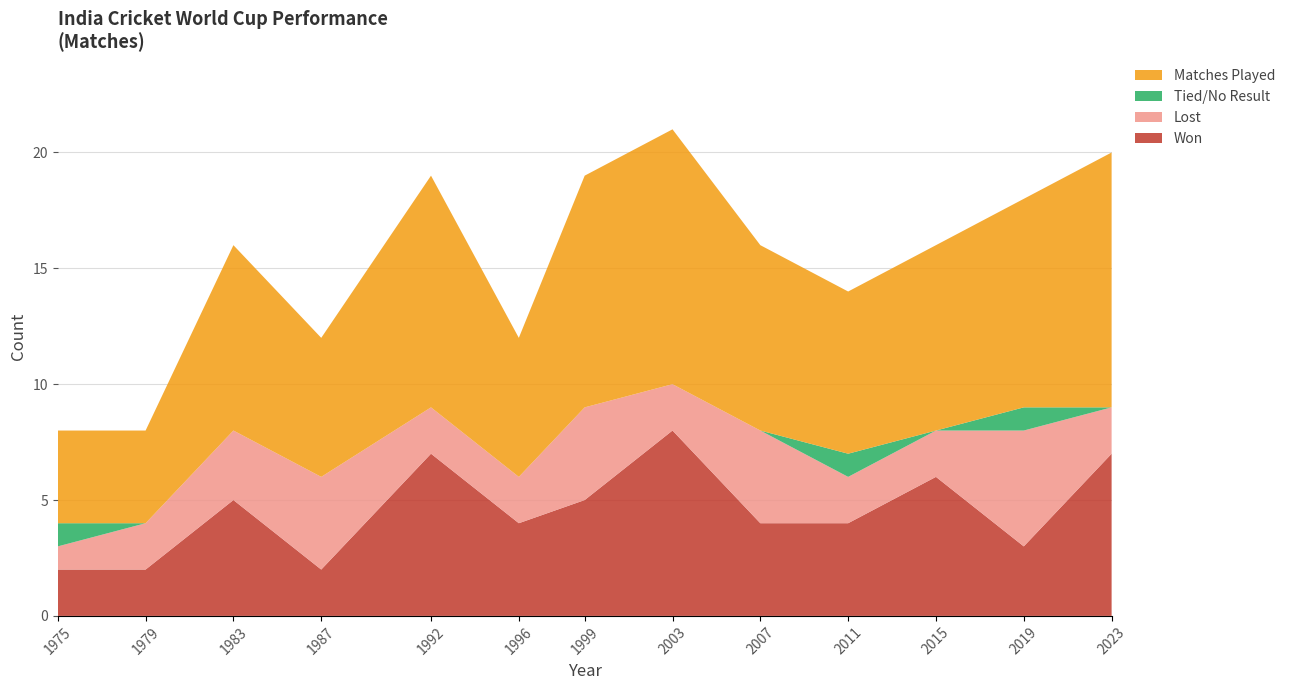

Reading left to right, what are all the values shown in this chart?

Won: 1975=2	1979=2	1983=5	1987=2	1992=7	1996=4	1999=5	2003=8	2007=4	2011=4	2015=6	2019=3	2023=7
Lost: 1975=1	1979=2	1983=3	1987=4	1992=2	1996=2	1999=4	2003=2	2007=4	2011=2	2015=2	2019=5	2023=2
Tied/No Result: 1975=1	1979=0	1983=0	1987=0	1992=0	1996=0	1999=0	2003=0	2007=0	2011=1	2015=0	2019=1	2023=0
Matches Played: 1975=4	1979=4	1983=8	1987=6	1992=10	1996=6	1999=10	2003=11	2007=8	2011=7	2015=8	2019=9	2023=11